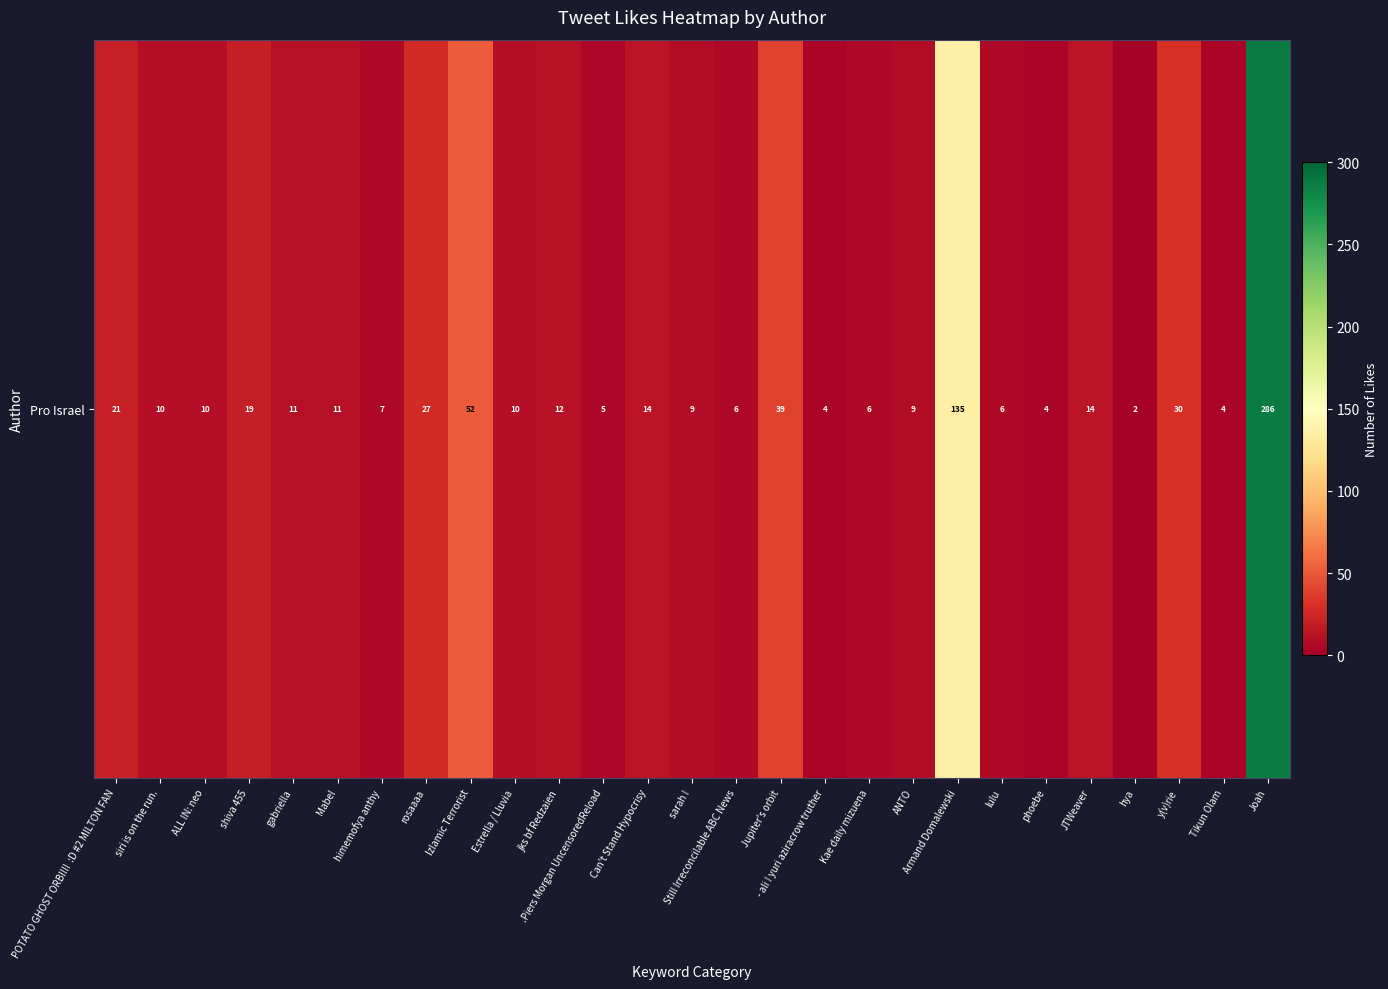

What is the approximate value at sarah !, to the nearest 10?

10